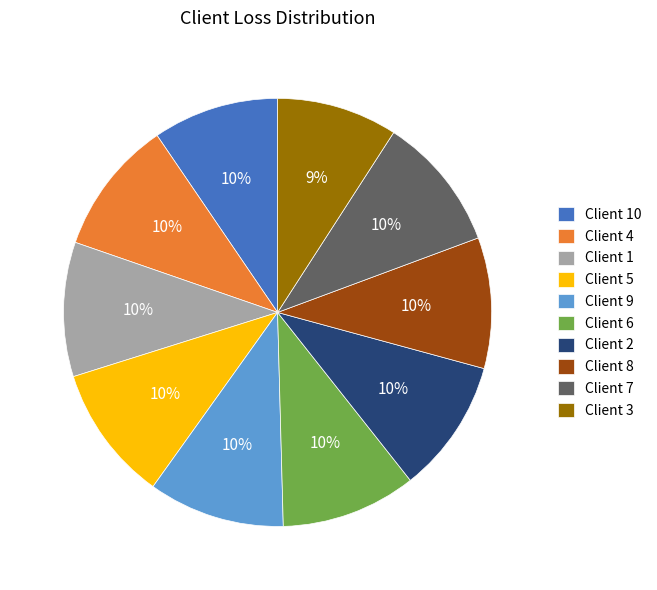

What percentage is the Client 9 slice, to the nearest percent?

10%